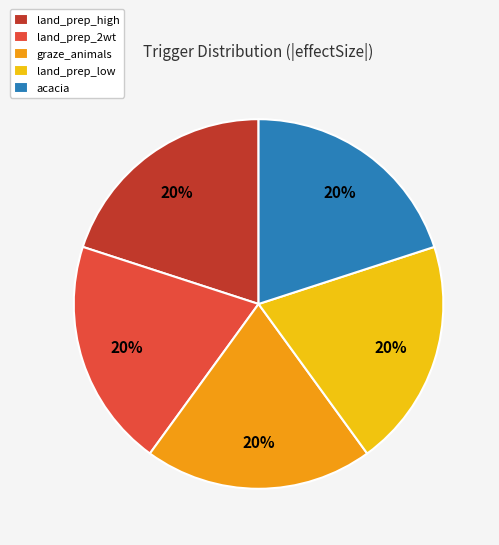

The graze_animals slice represents 1% of the pie. True or false?

False